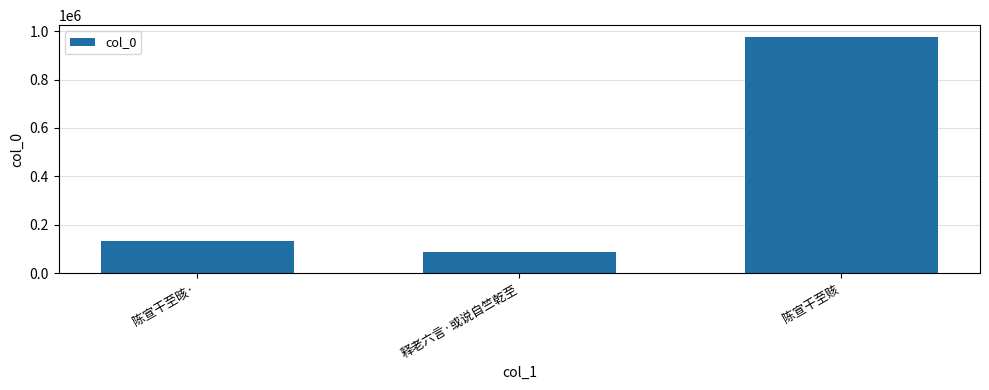

What is the difference between the values at 陈宣干至晐· and 释老六言·或说自竺乾至?

44197